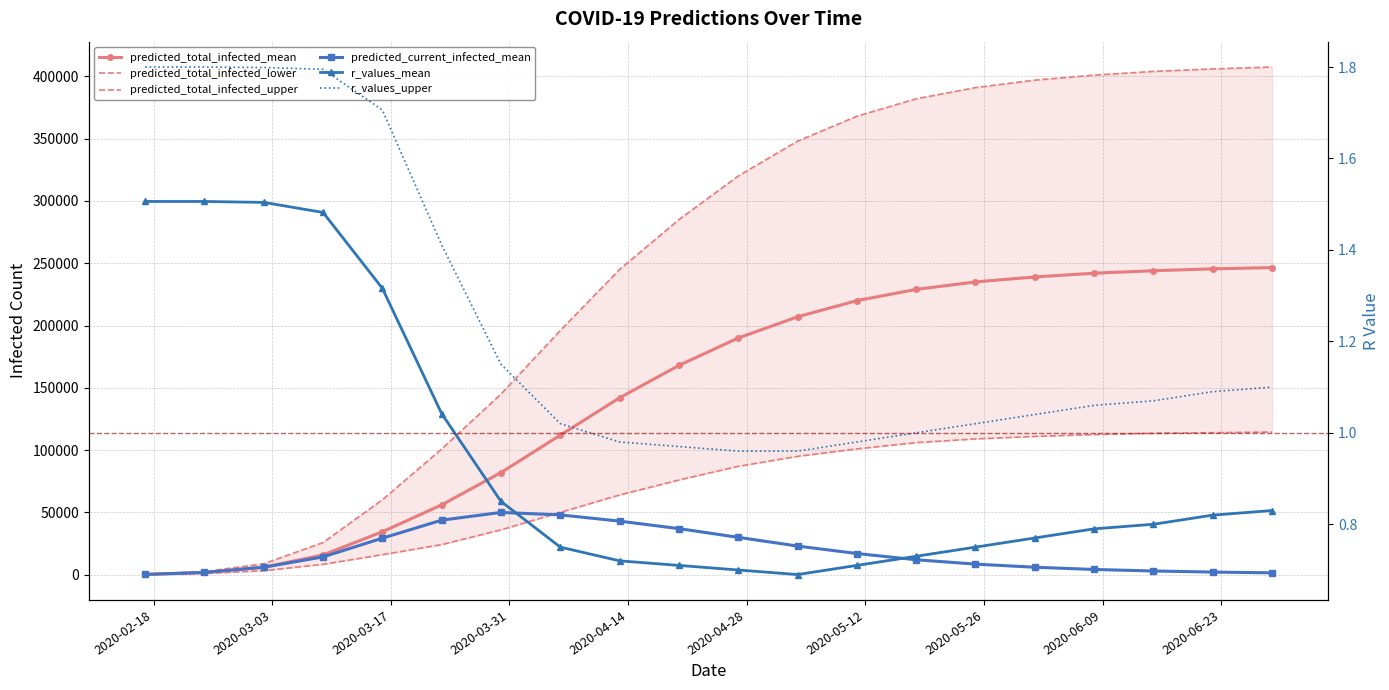

What is the lowest value of the predicted_total_infected_lower series?

117.0